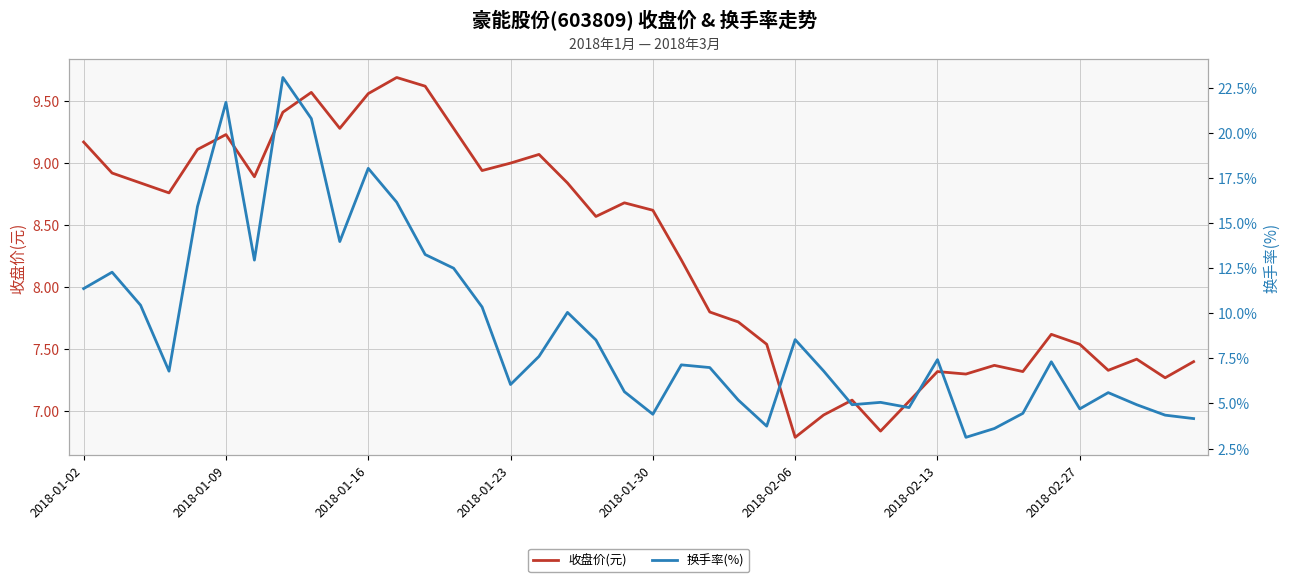

At which label does 收盘价(元) first exceed 8?

2018-01-02